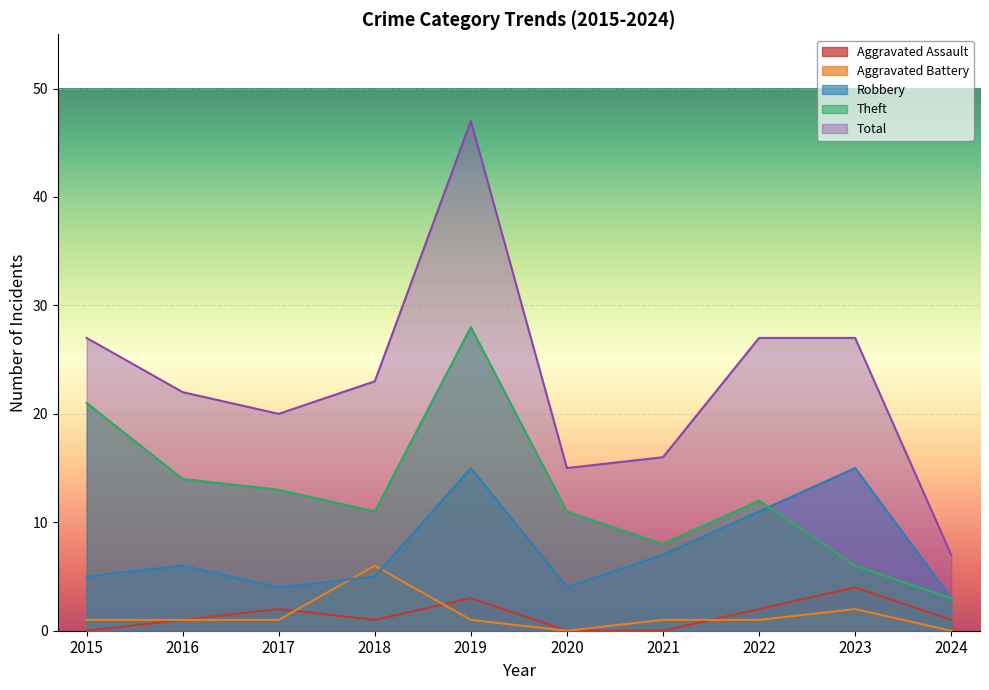

True or false: Theft and Total intersect in this chart.

False